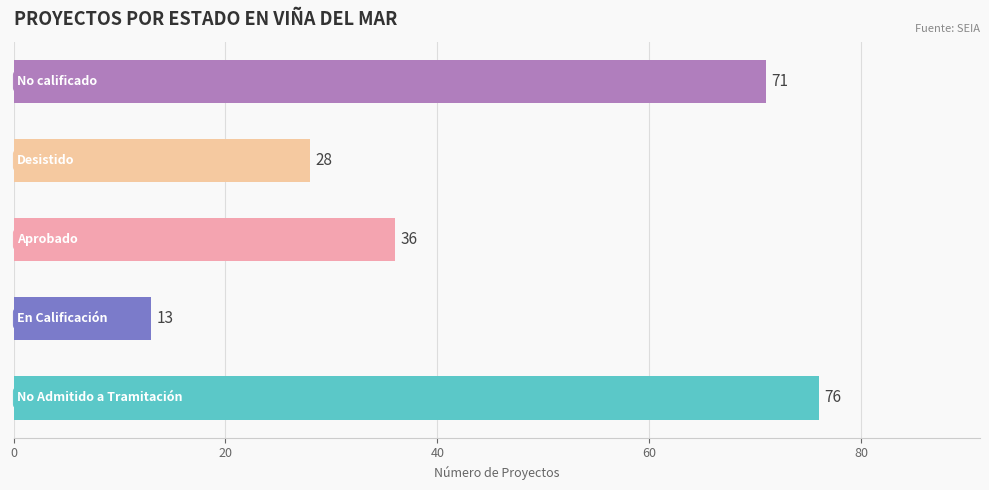

What is the average value?

45